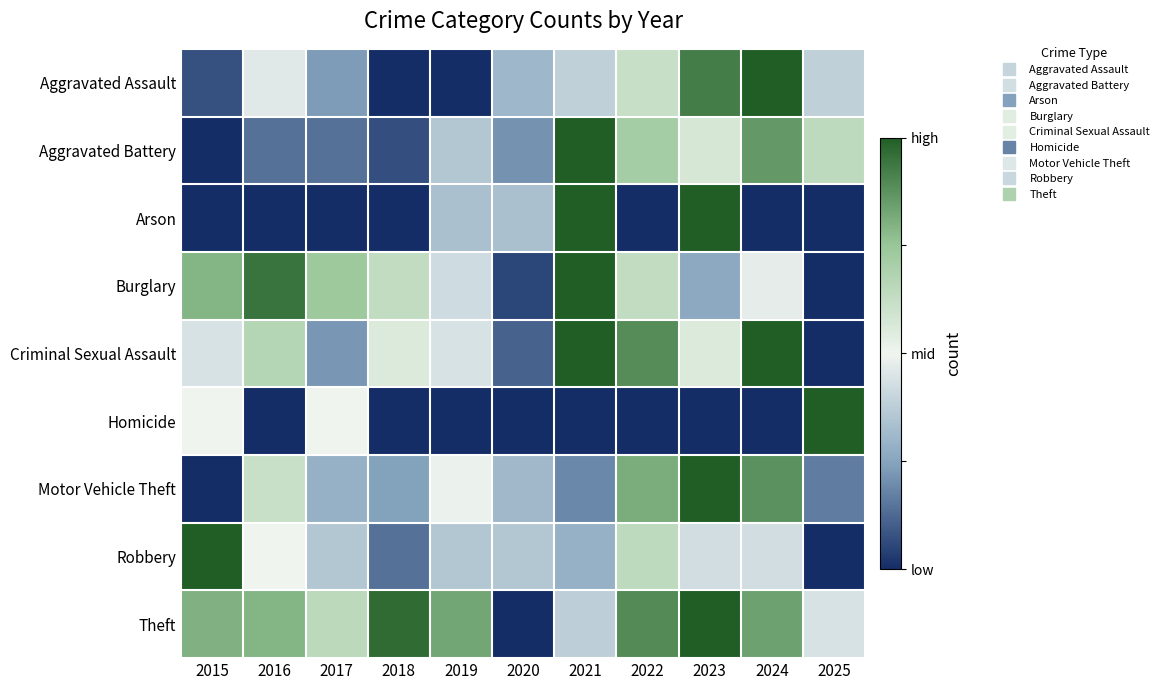

How many data points does each series have?

11